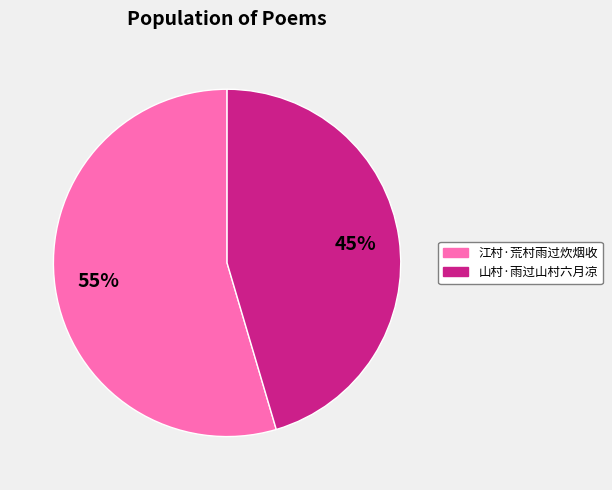

What is the smallest slice in the pie chart?

山村·雨过山村六月凉